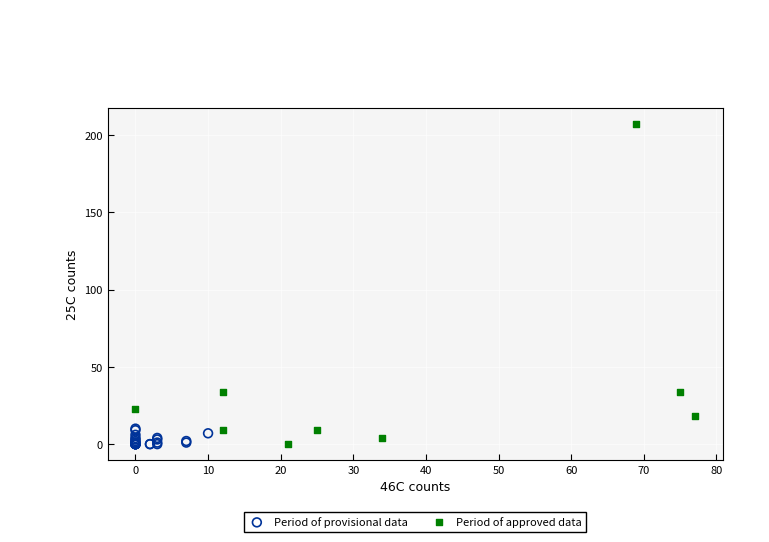

Which series has the widest spread of Y values?

Period of approved data